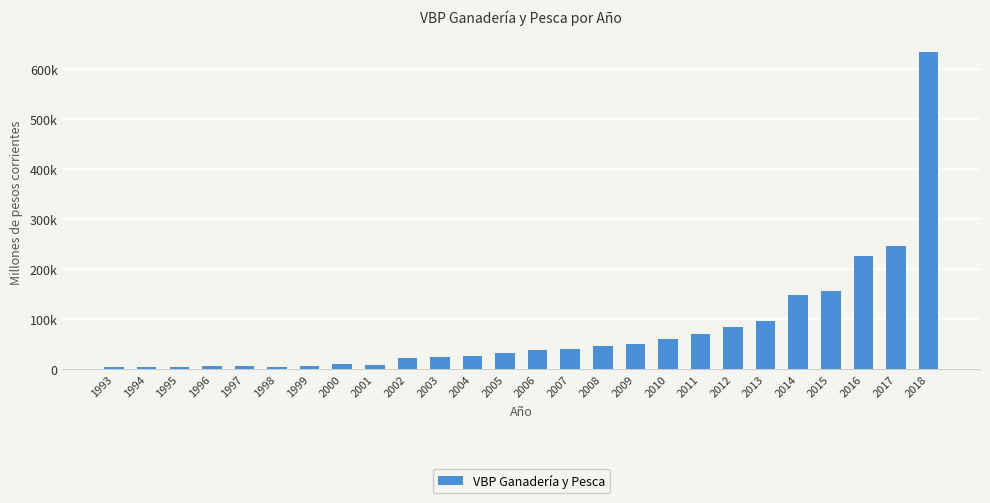

At which label is the value closest to 319607?

2017